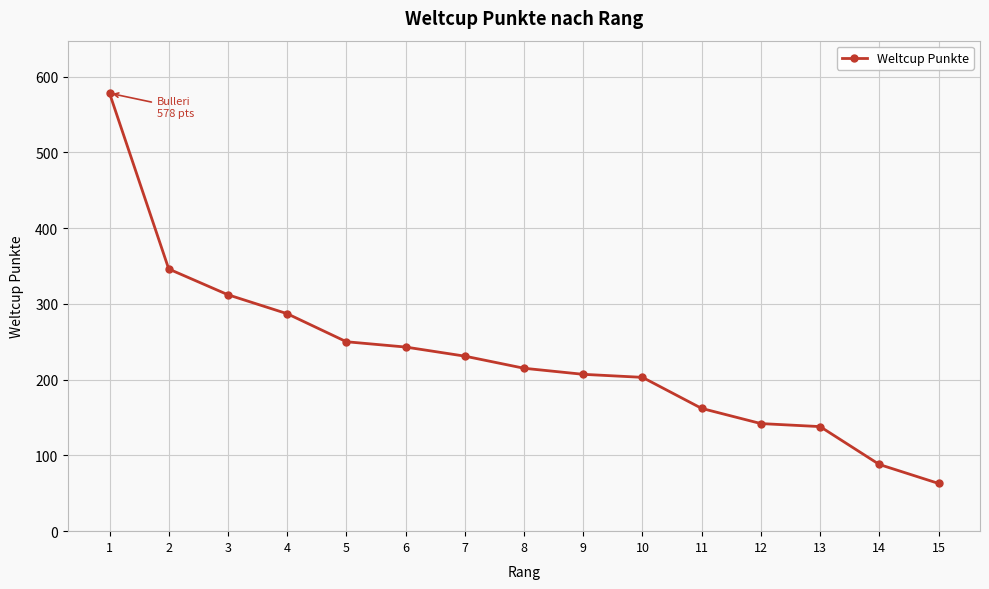

What is the value of the 3rd point from the left?

312